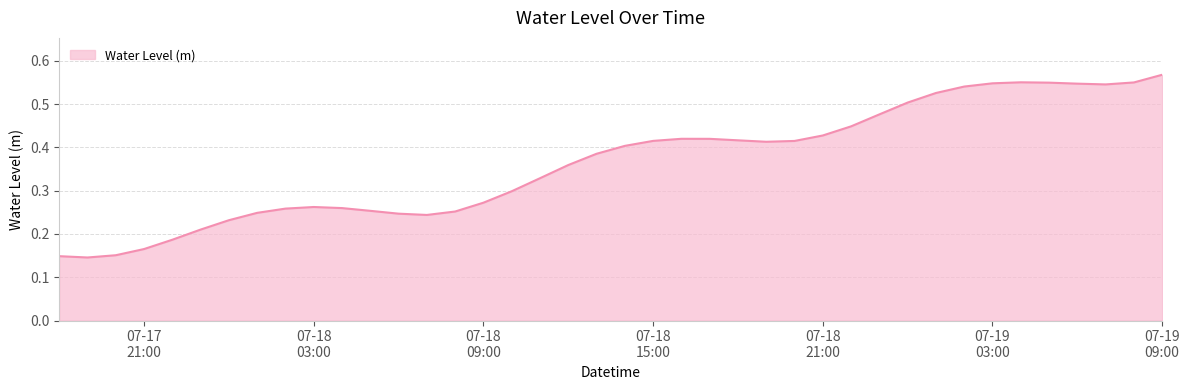

Does the chart have visible grid lines?

Yes